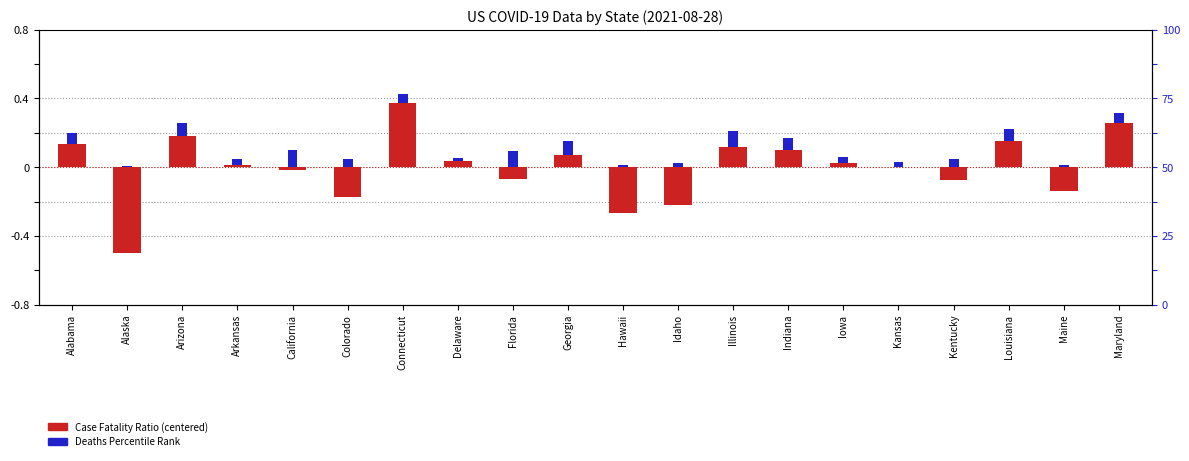

The Deaths Percentile Rank (scaled) series shows 0.0 at Maine. True or false?

False